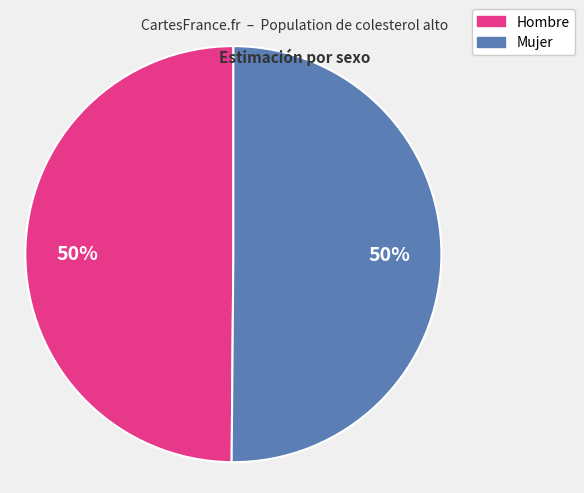

How many segments does this pie chart have?

2